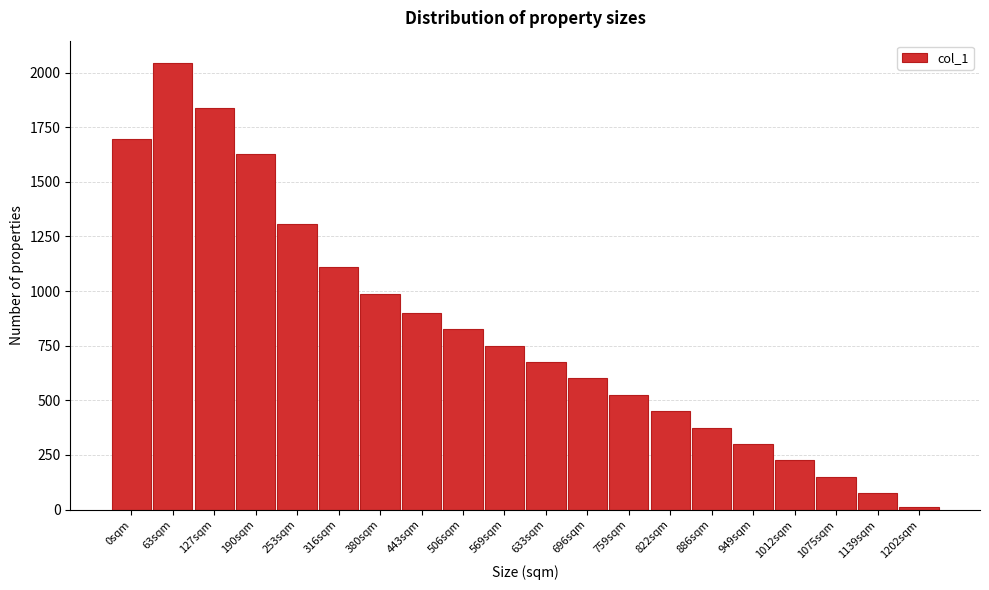

Reading left to right, extract all data points from this chart.

1697	2044	1840	1627	1307	1109	986	900	825	750	675	600	525	450	375	300	225	150	75	10